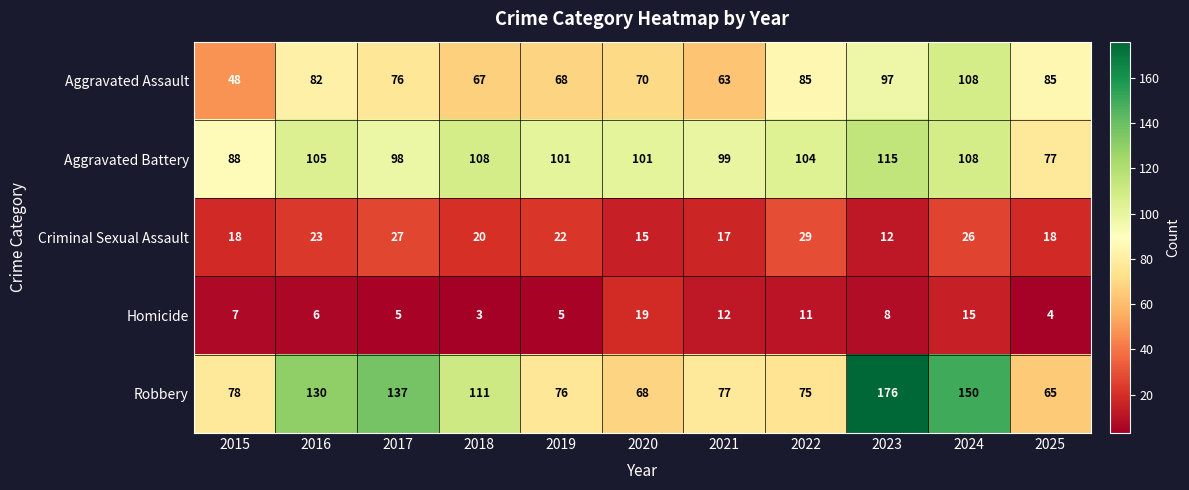

Is it true that Robbery equals 213 at 2017?

False